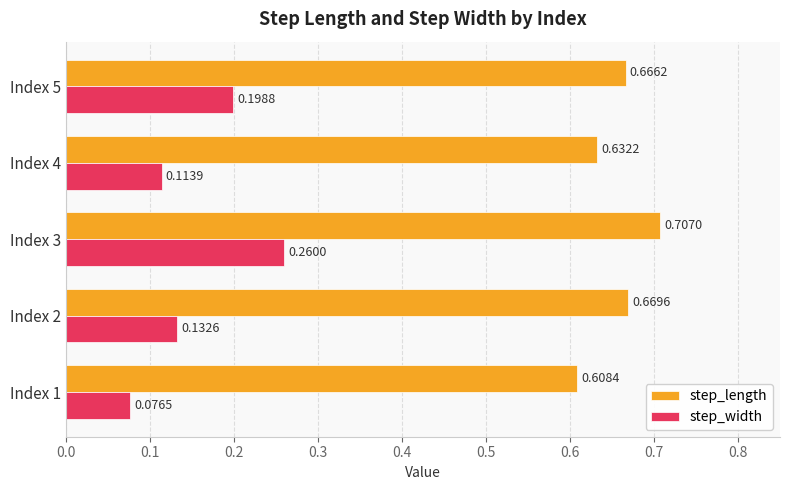

Rank the series by their maximum value, from highest to lowest.

step_length, step_width